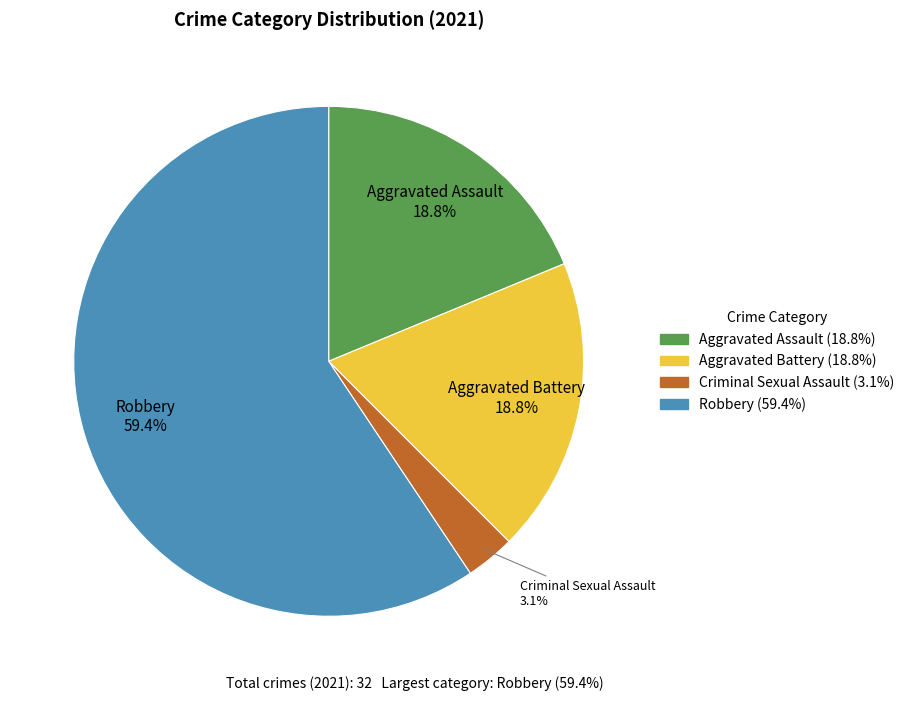

Which slice is the largest?

Robbery